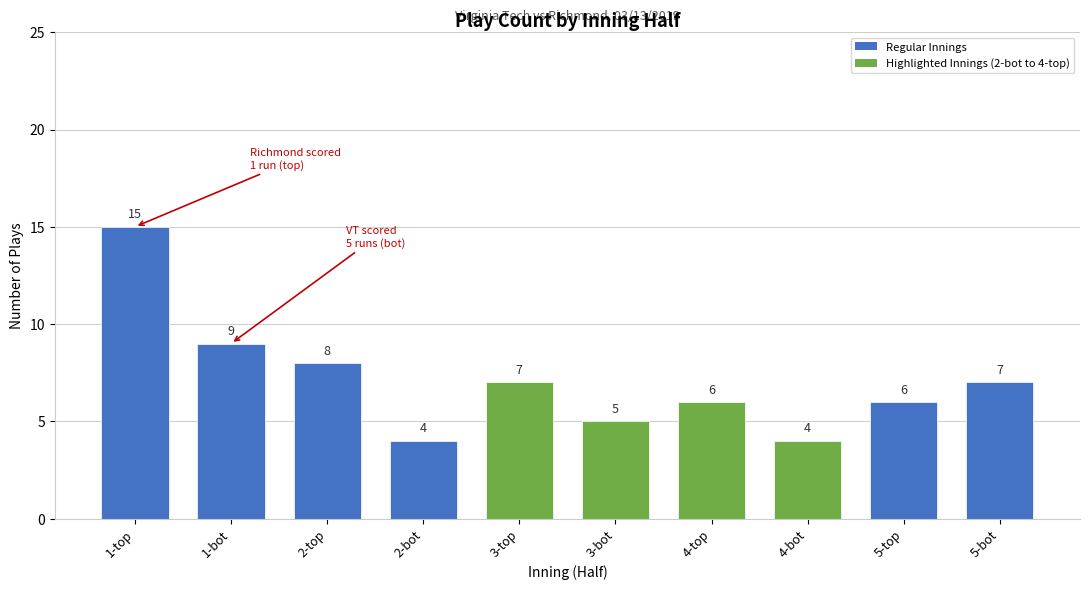

The chart shows a value of 6 at 4-bot. True or false?

False